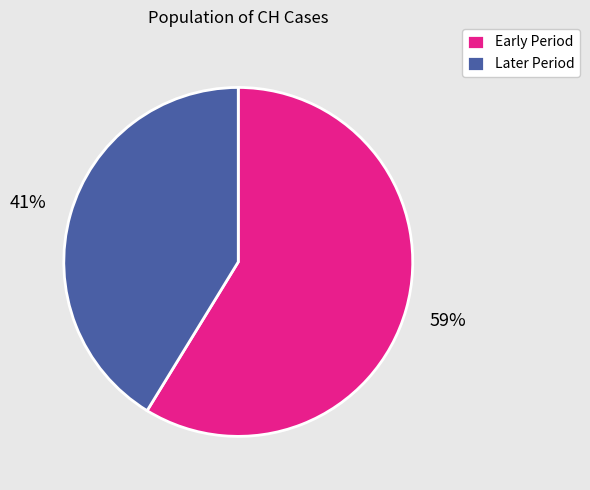

What is the smallest slice in the pie chart?

Later Period